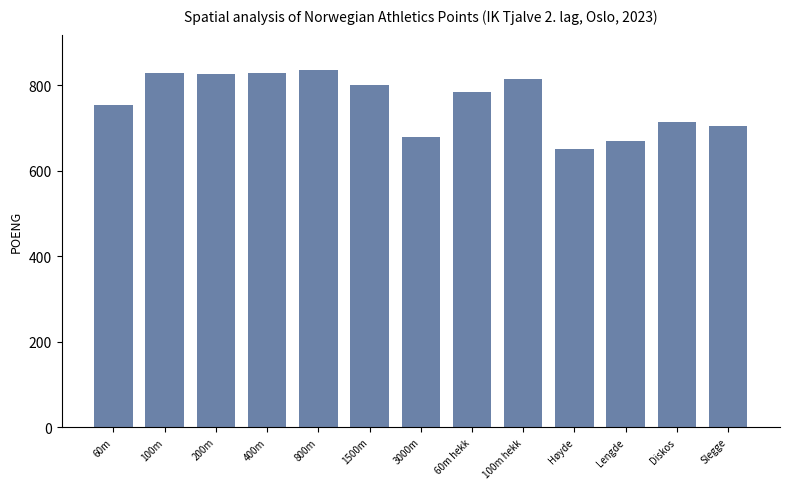

Is it true that the value at 400m is 169?

False